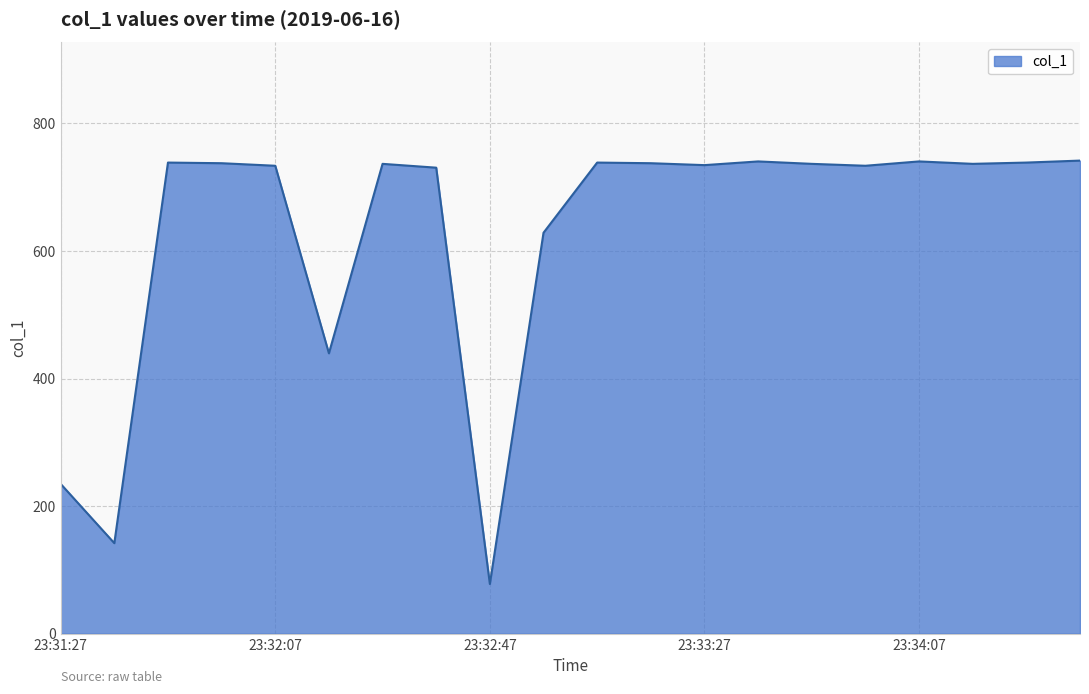

How many series are shown in this chart?

1